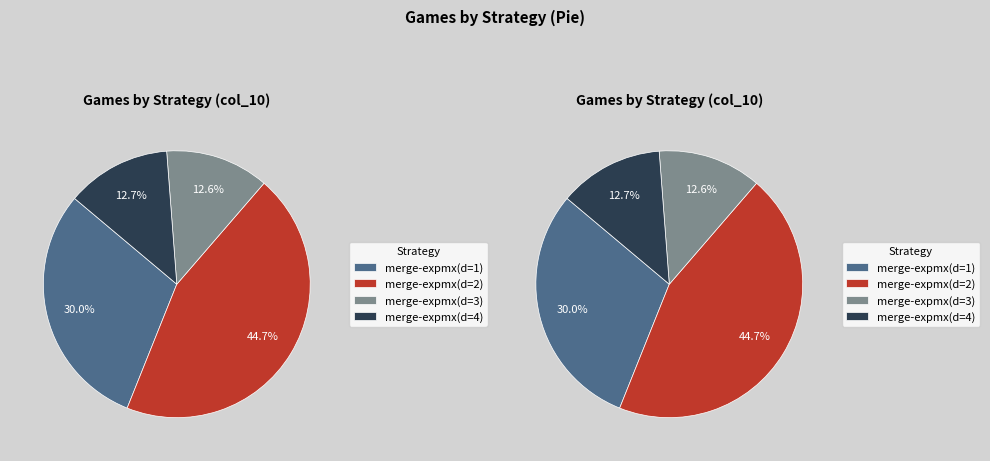

Between merge-expmx(d=2) and merge-expmx(d=1), which is larger?

merge-expmx(d=2)